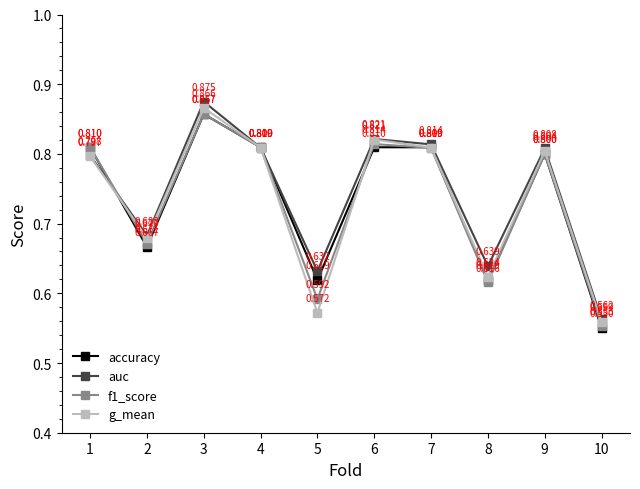

At which category is the sum across all series the highest?

3